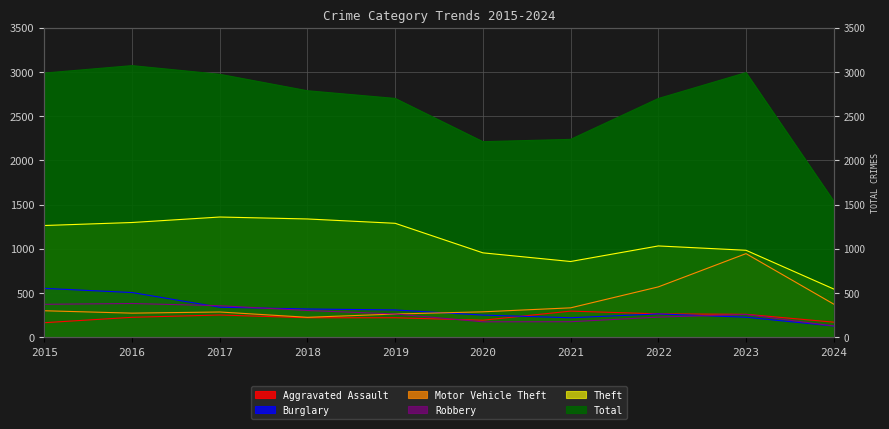

At 2017, list the series in order from largest to smallest.

Total, Theft, Robbery, Burglary, Motor Vehicle Theft, Aggravated Assault